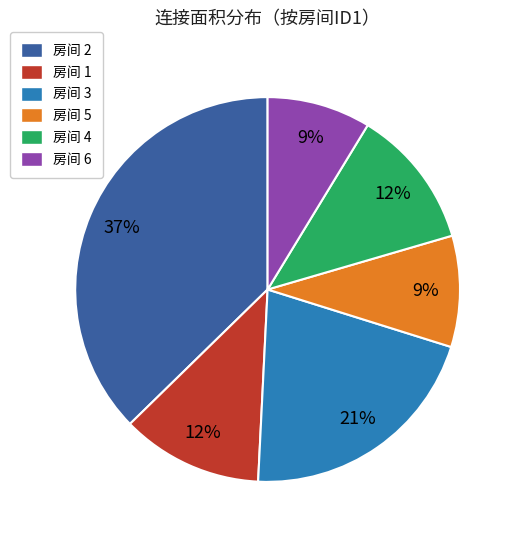

Approximately how many times larger is the value at 房间 2 compared to 房间 1?

3.1